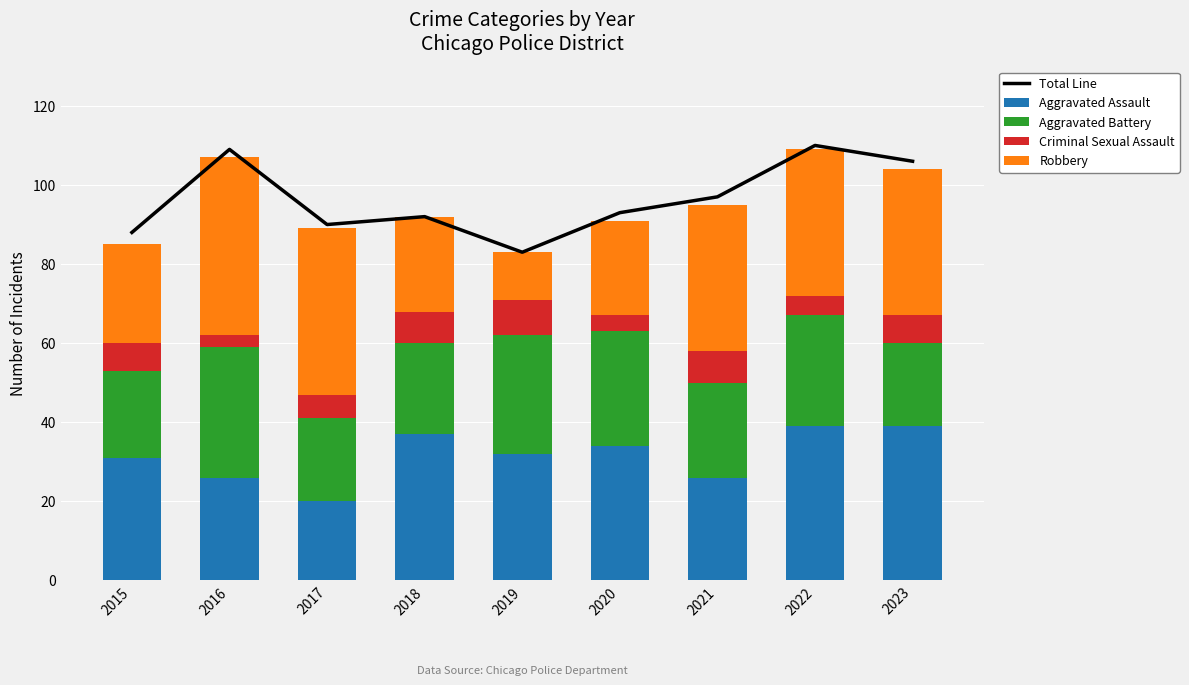

Which series has the largest total across all categories?

Total Line